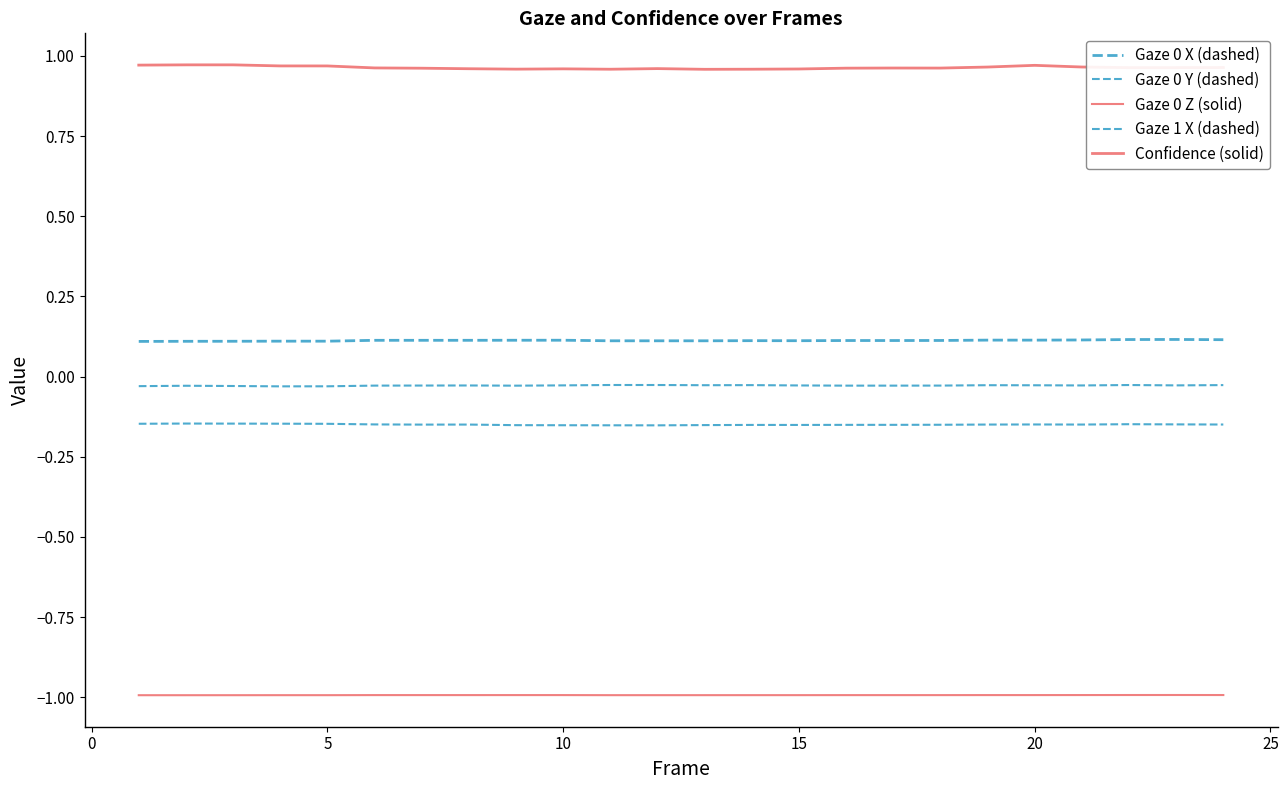

Is this an area chart (filled region under the line)?

No